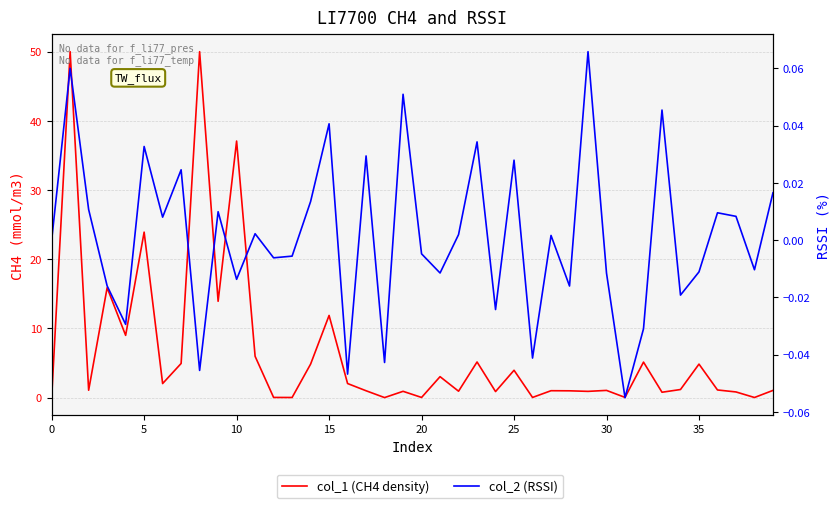

What is the approximate value of col_1 (CH4 density) at 29?

0.9